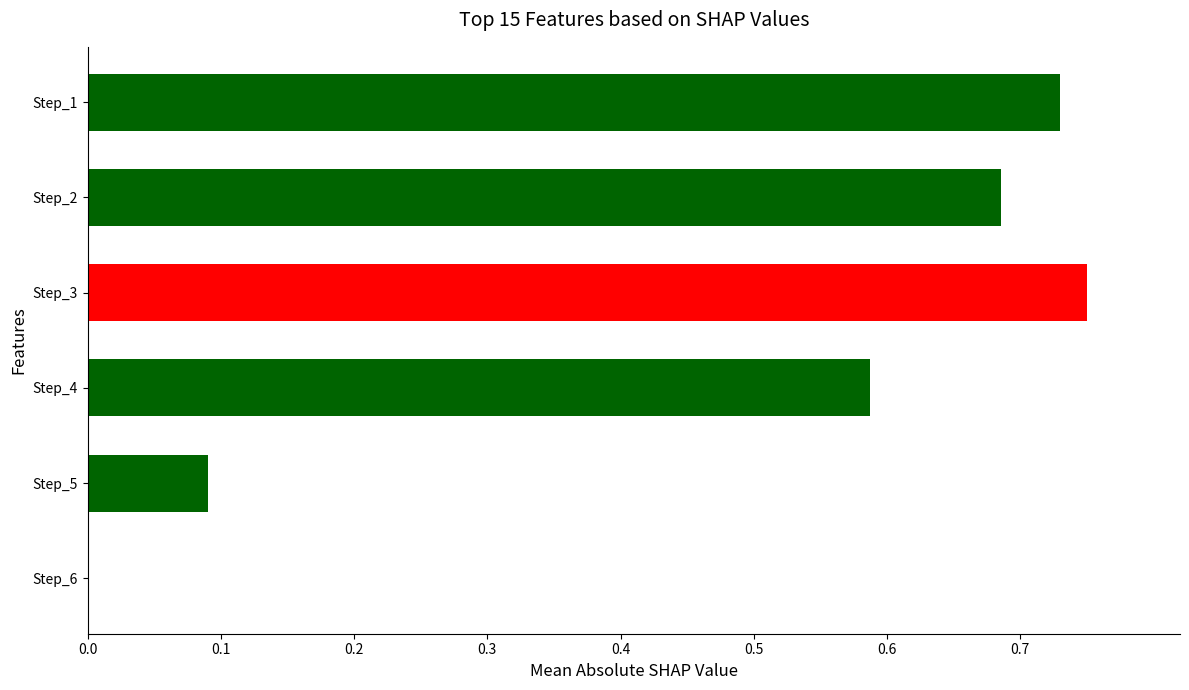

What is the sum of all values?

2.8